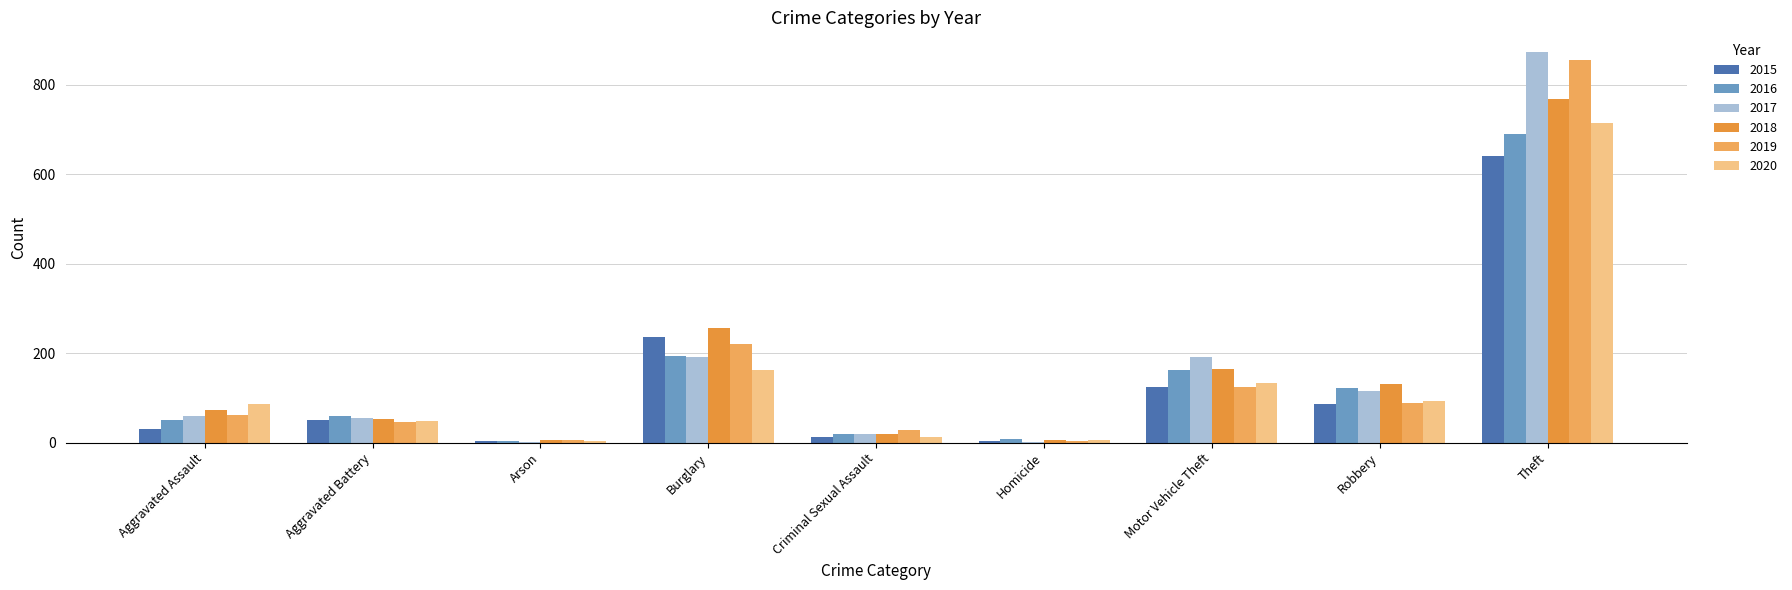

What is the difference between the 2015 values at Robbery and Criminal Sexual Assault?

74